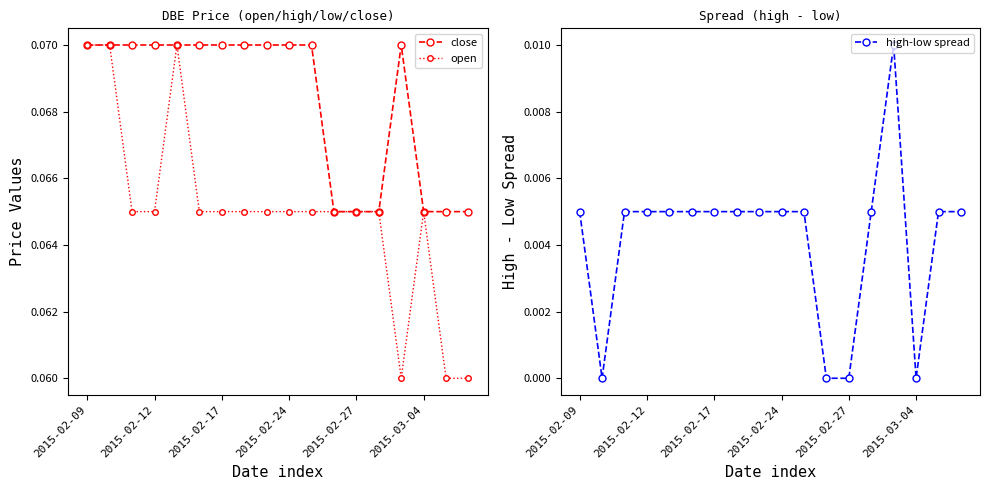

True or false: open has more than 1 interior local peaks.

True